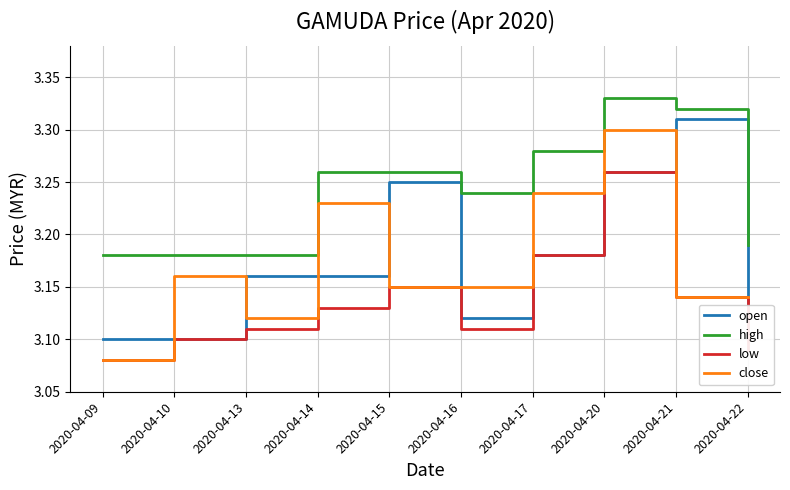

Where is the first local minimum for close?

2020-04-13